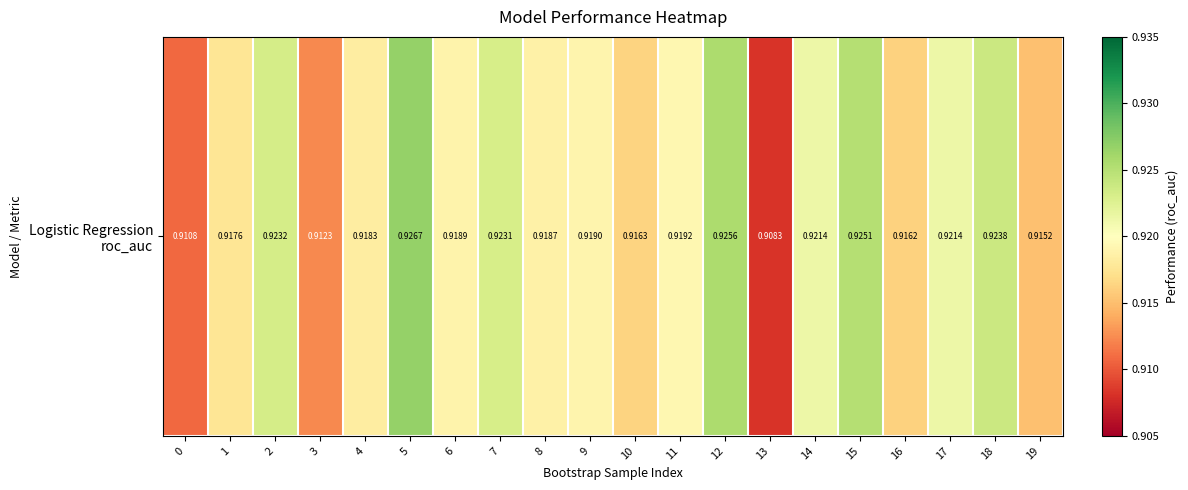

Rank the categories by value from lowest to highest.

13, 0, 3, 19, 16, 10, 1, 4, 8, 6, 9, 11, 17, 14, 7, 2, 18, 15, 12, 5